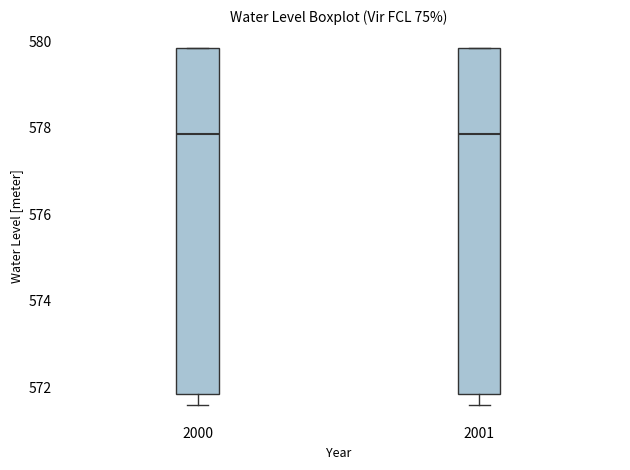

Reading left to right, read every box against the y-axis: the position of its median line, the range the box covers, and the ends of its whiskers. The values are not printed on the chart, so give them approximately, as read against the axis.

2000: median 577.8, box 571.8 to 579.8, whiskers 571.6 to 579.8
2001: median 577.8, box 571.8 to 579.8, whiskers 571.6 to 579.8